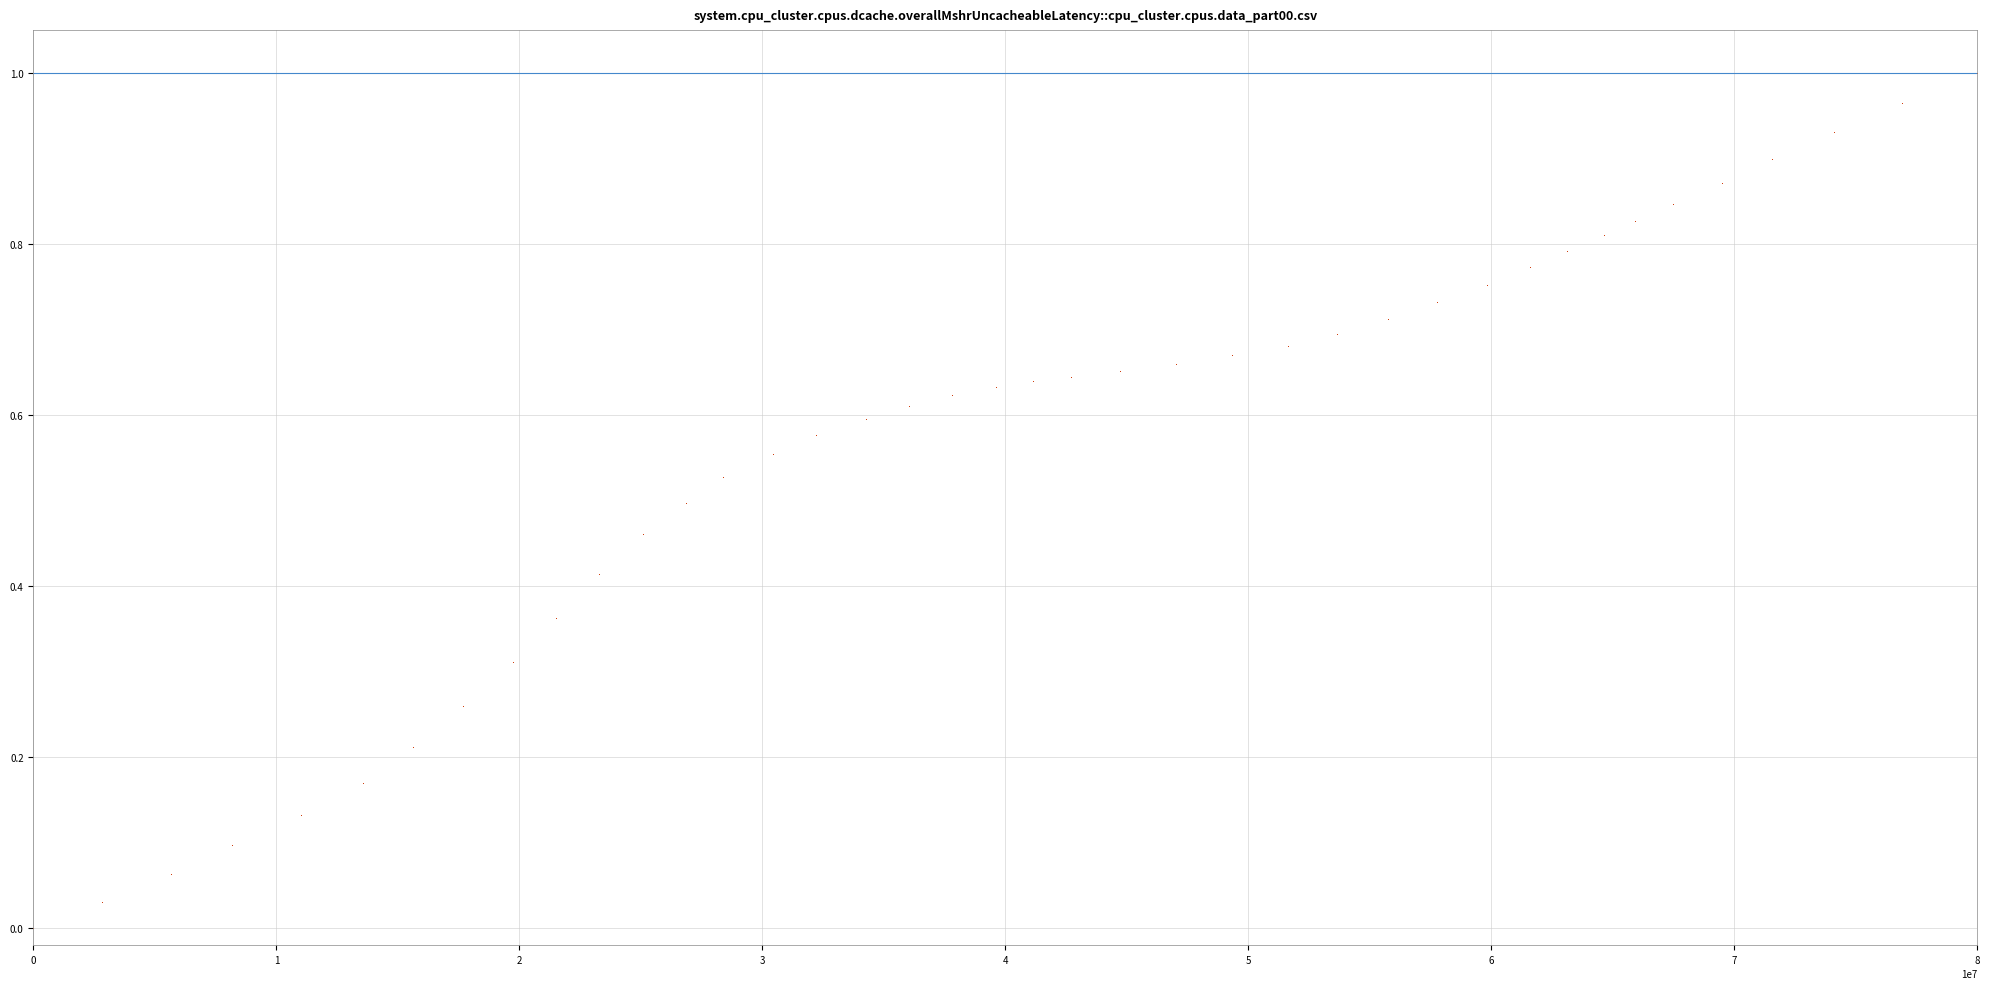

What is the range of X values (max minus min)?

80000000.0